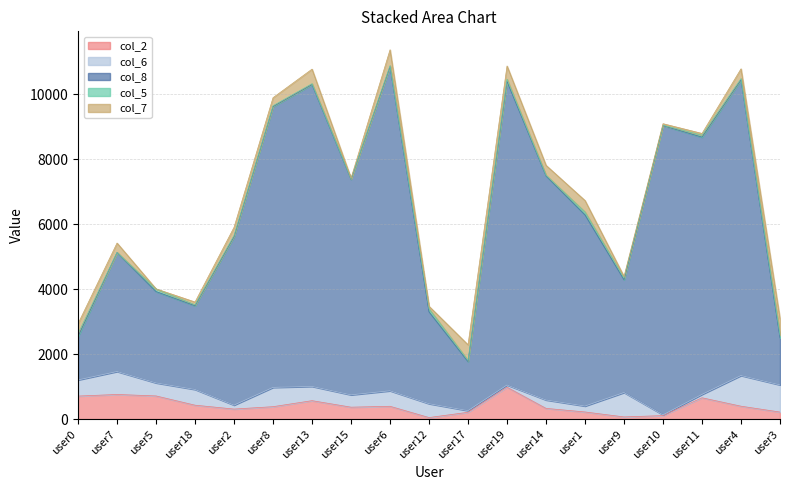

True or false: col_8 has a value of 7924.0 at user11.

True